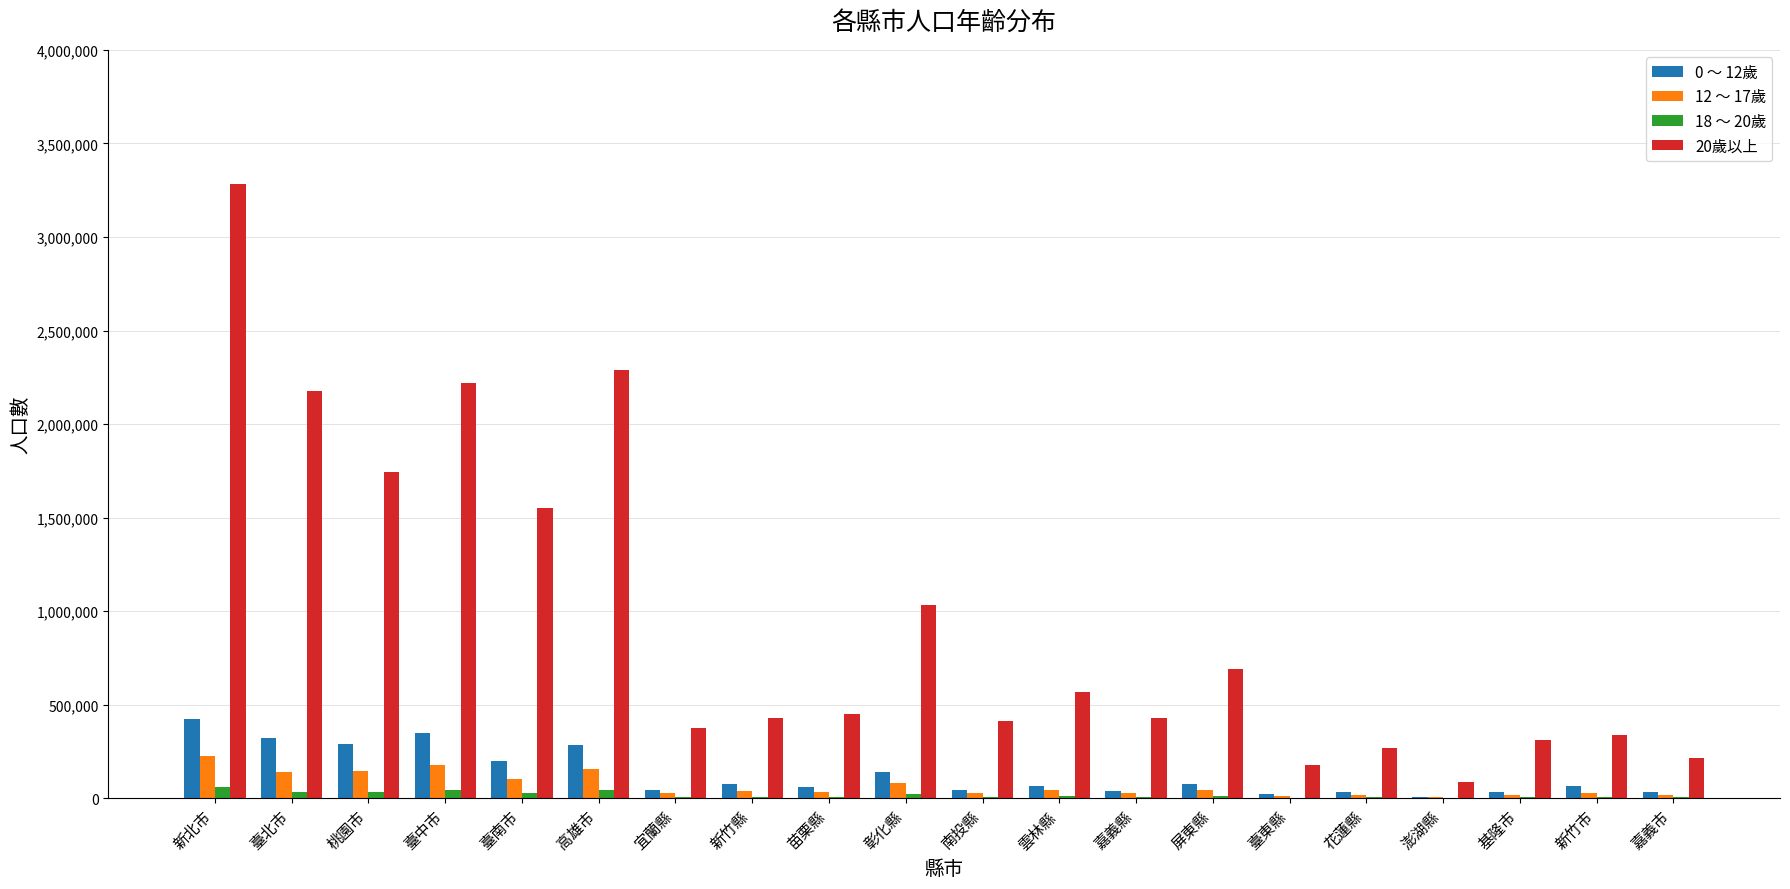

What is the maximum value shown in the chart?

3282926